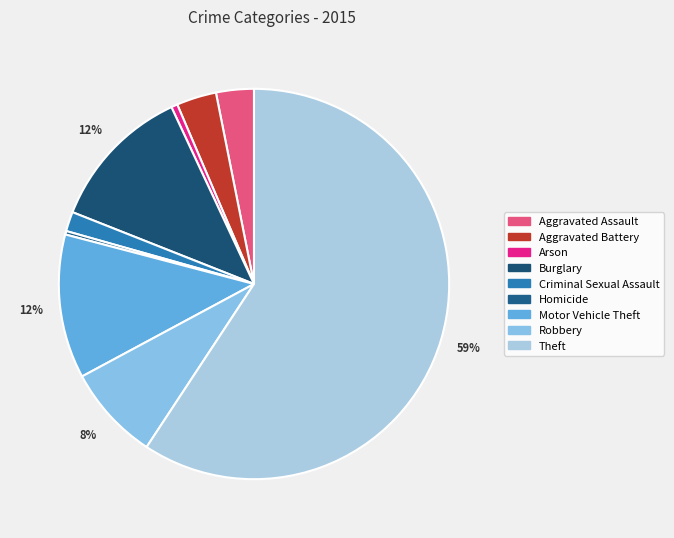

To the nearest percent, what is the average slice percentage?

11%